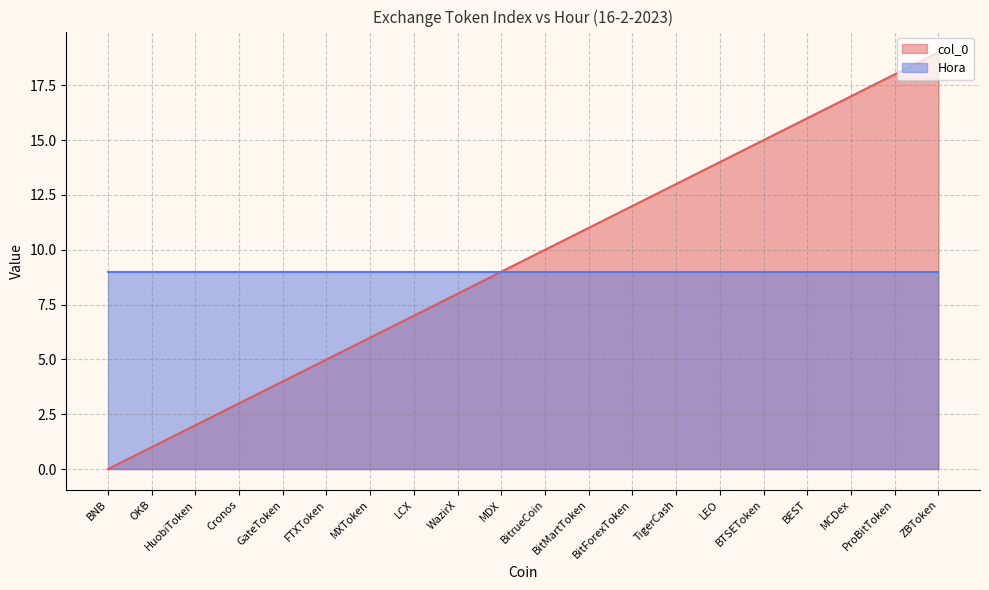

Is it true that the value at GateToken is 4?

True